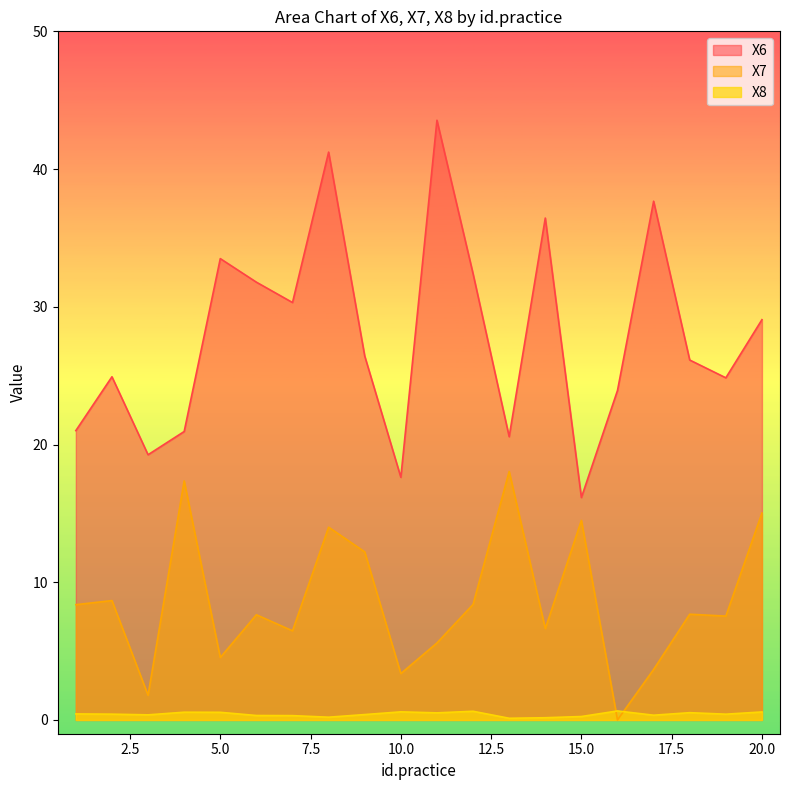

At which category does X8 reach its first local valley?

3